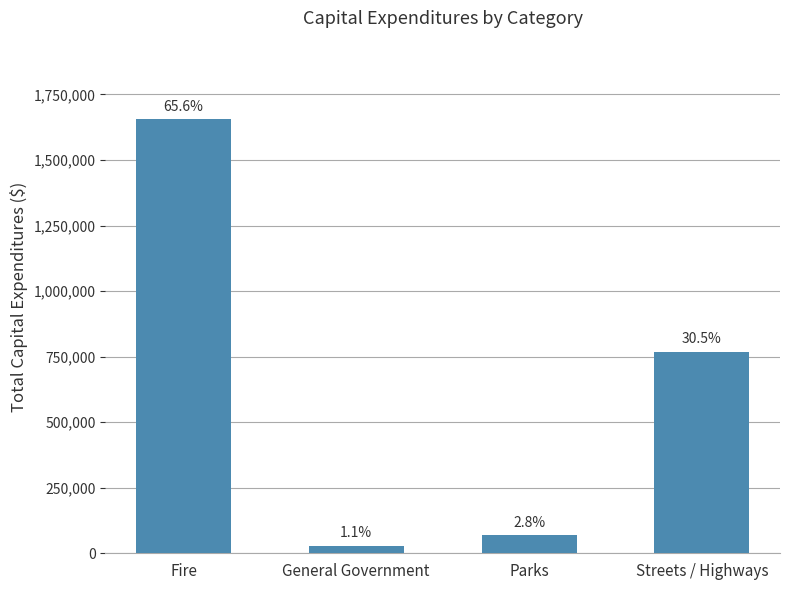

Reading left to right, what are all the values shown in this chart?

1656712	28610	69781	768506